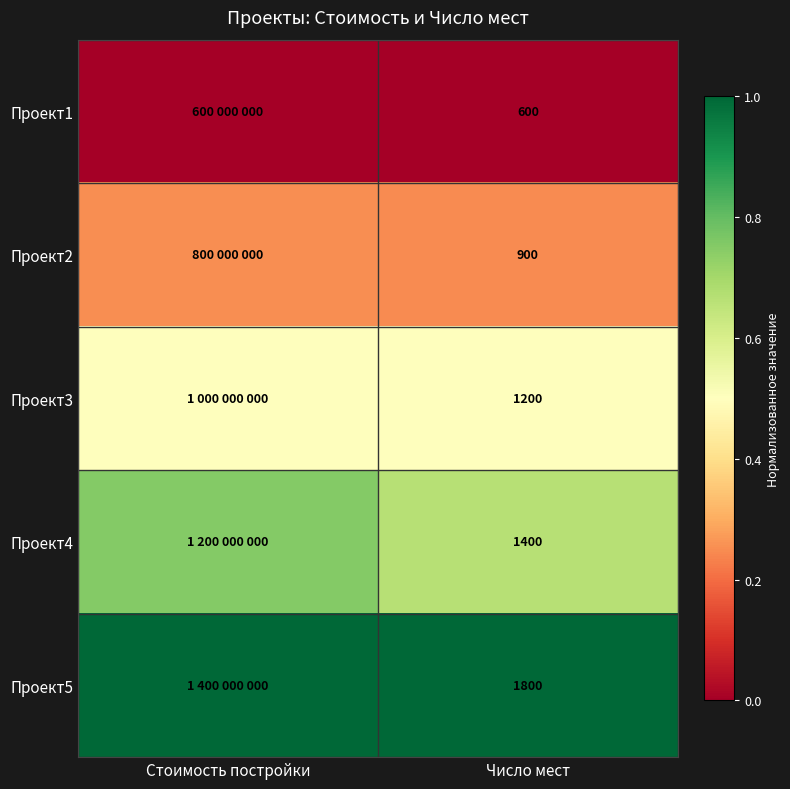

What is the sum of all Проект5 values?

2.0